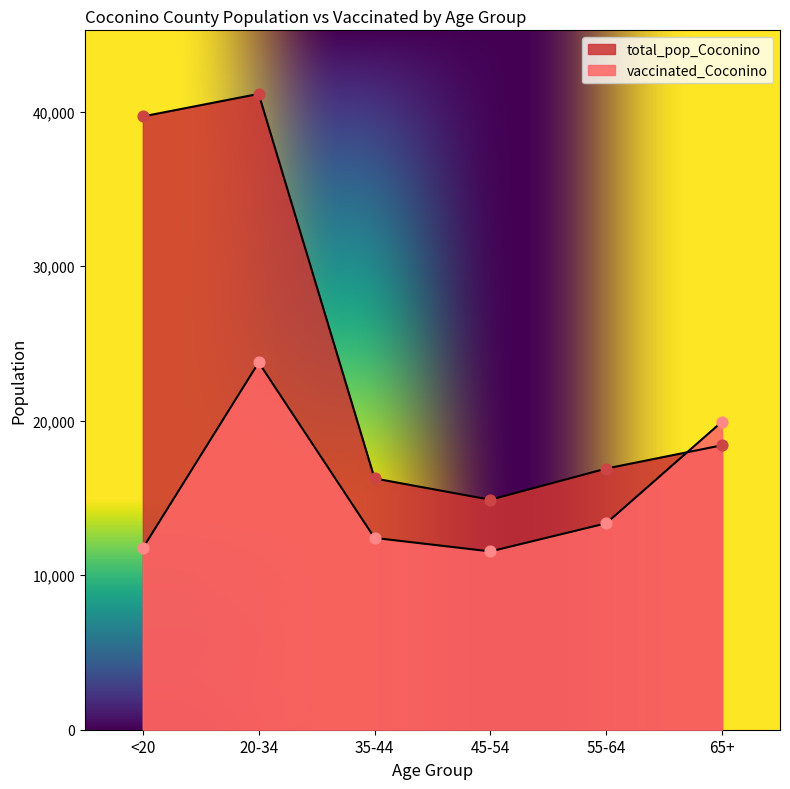

What are all the series names shown in the legend?

vaccinated_Coconino, total_pop_Coconino